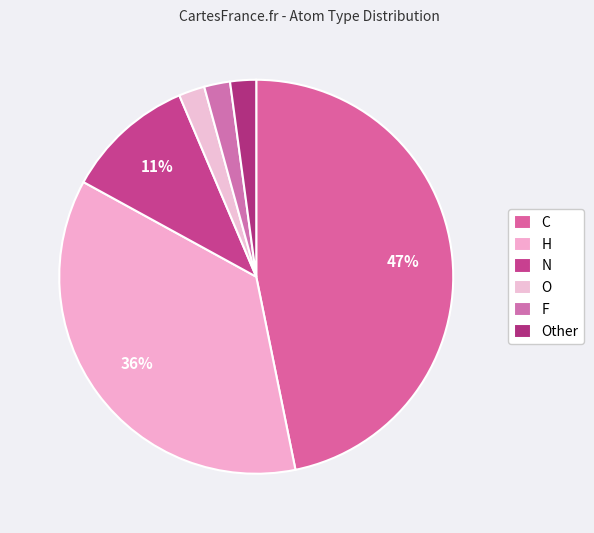

Does O account for over 50% of the chart?

No